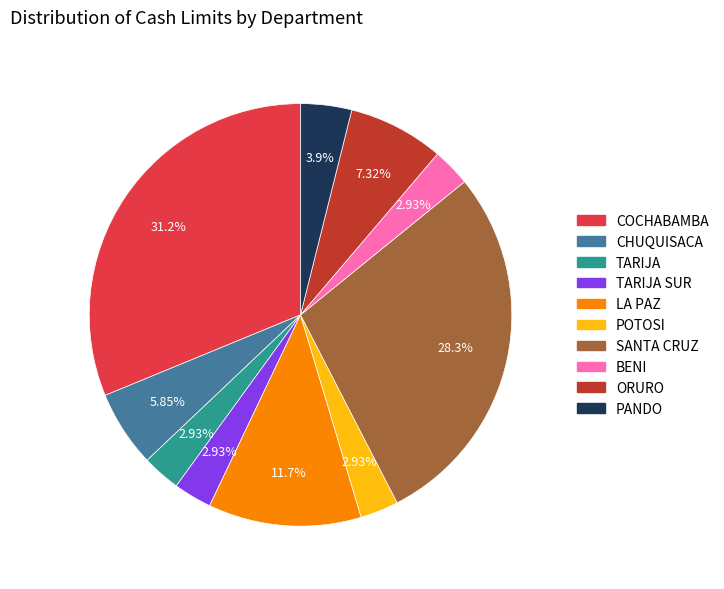

Which category has the biggest portion of the pie?

COCHABAMBA